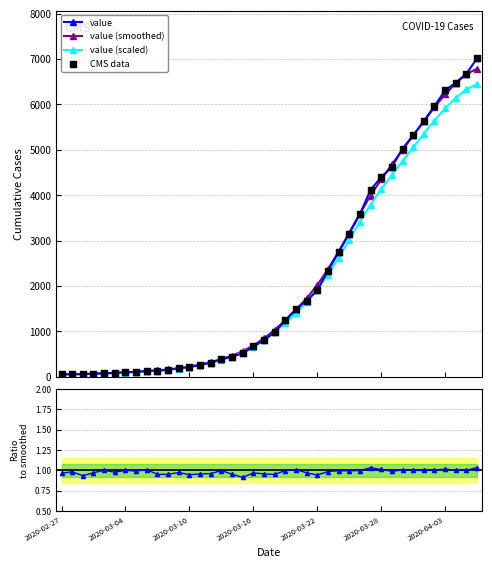

Is the value of ratio at 25 greater than the value of value (smoothed) at 16?

No